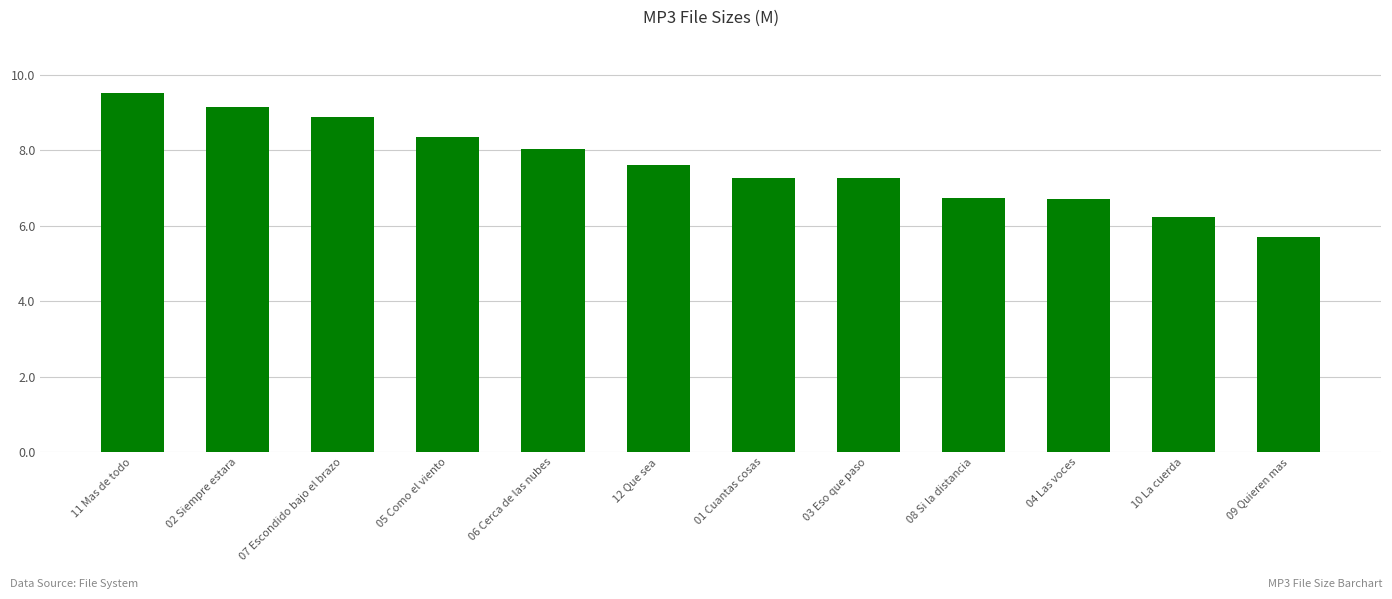

What is the minimum value shown in the chart?

5.7